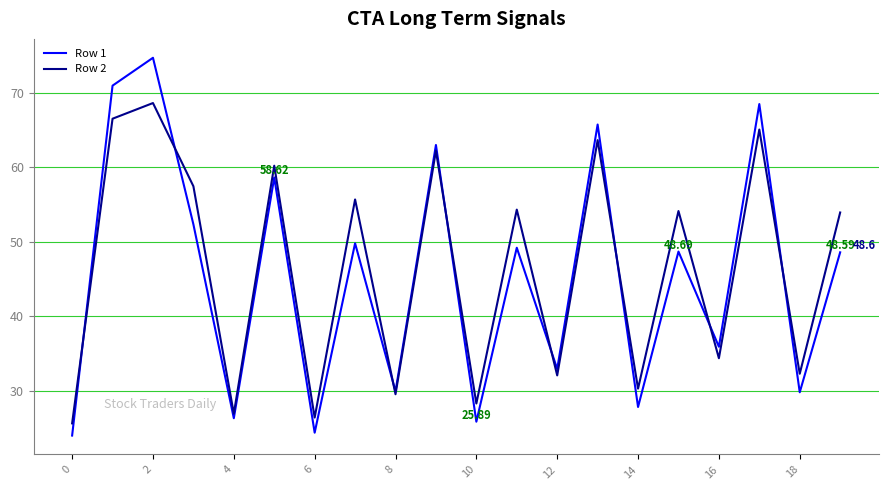

Which series has the widest spread of values?

Row 1